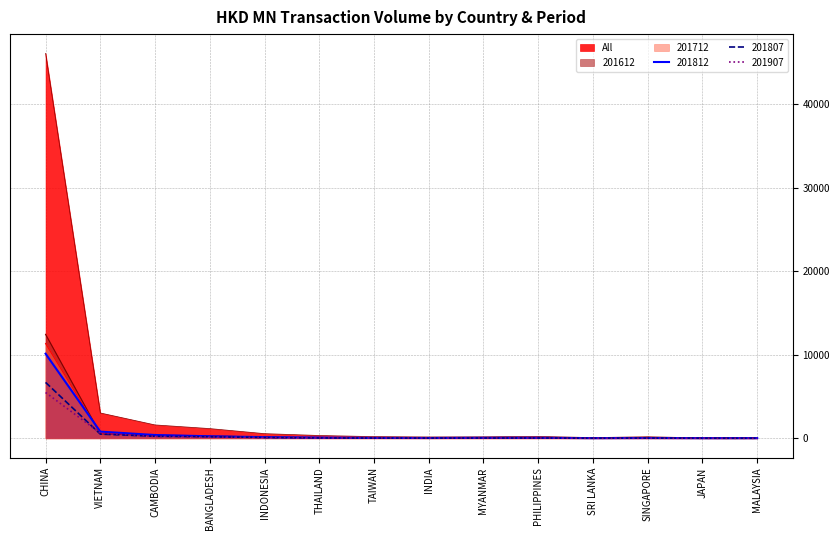

The 201907 series shows 7.5 at MALAYSIA. True or false?

True